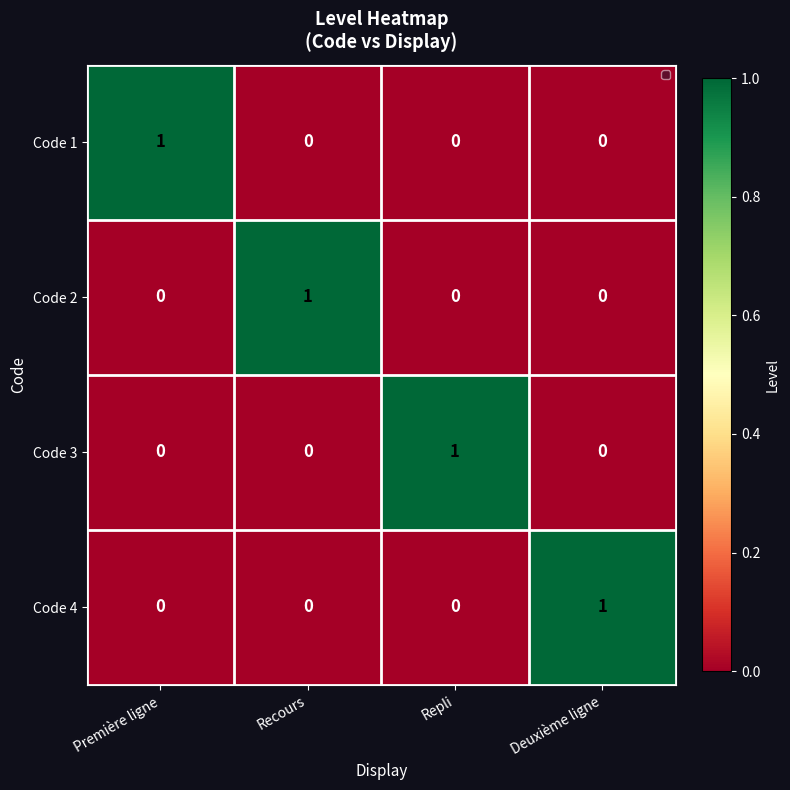

Is it true that Code 4 equals 1 at Repli?

False